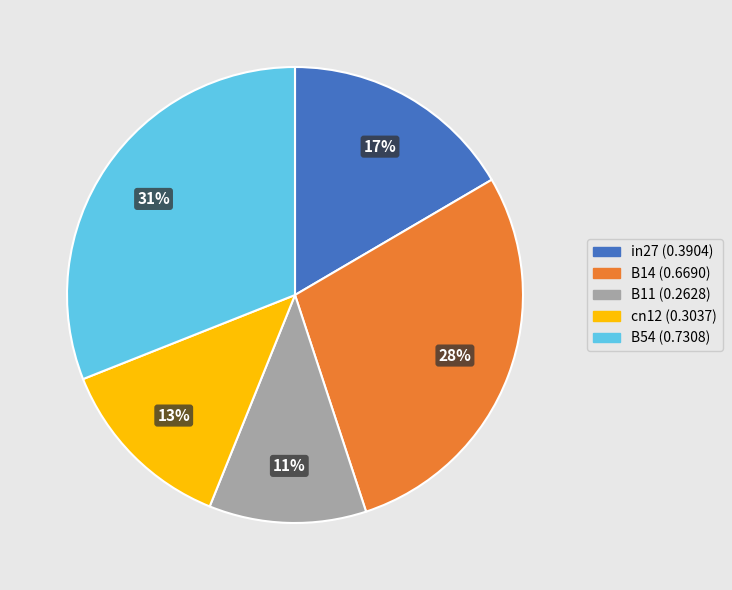

Which has a higher value, B14 or B54?

B54